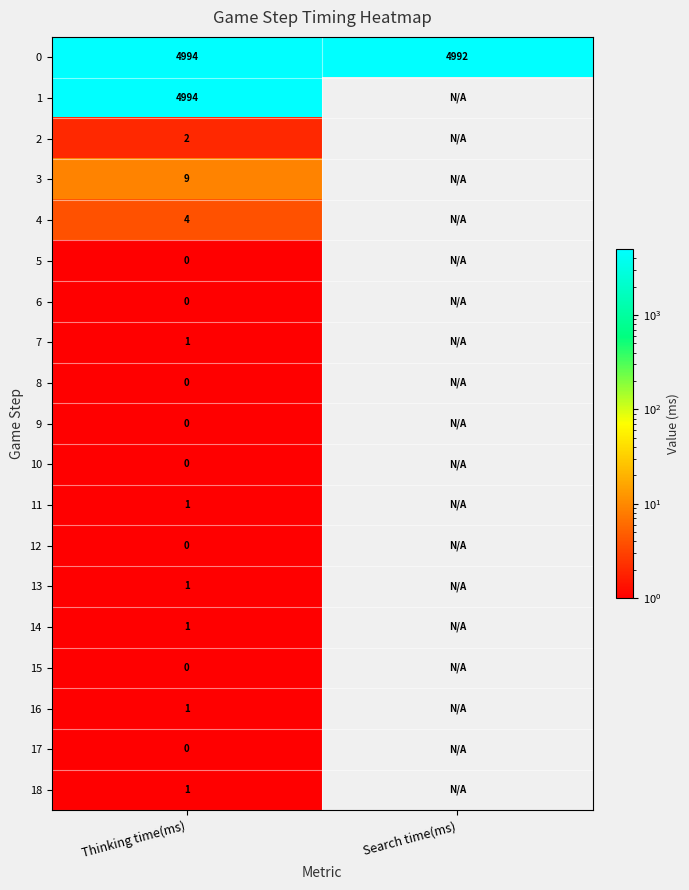

What is the difference between the highest and lowest values at Thinking time(ms)?

4994